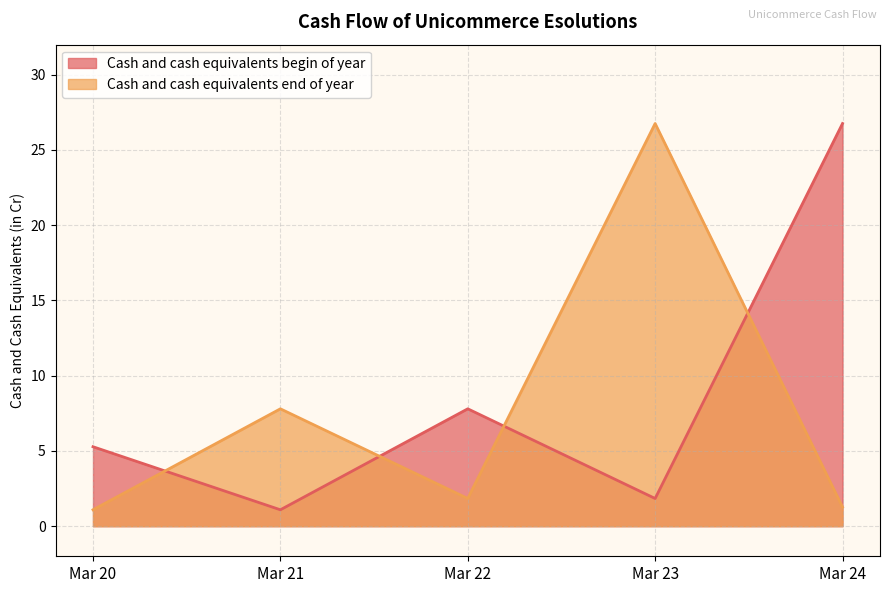

Between which two adjacent categories do Cash and cash equivalents begin of year and Cash and cash equivalents end of year first intersect?

Mar 20 and Mar 21